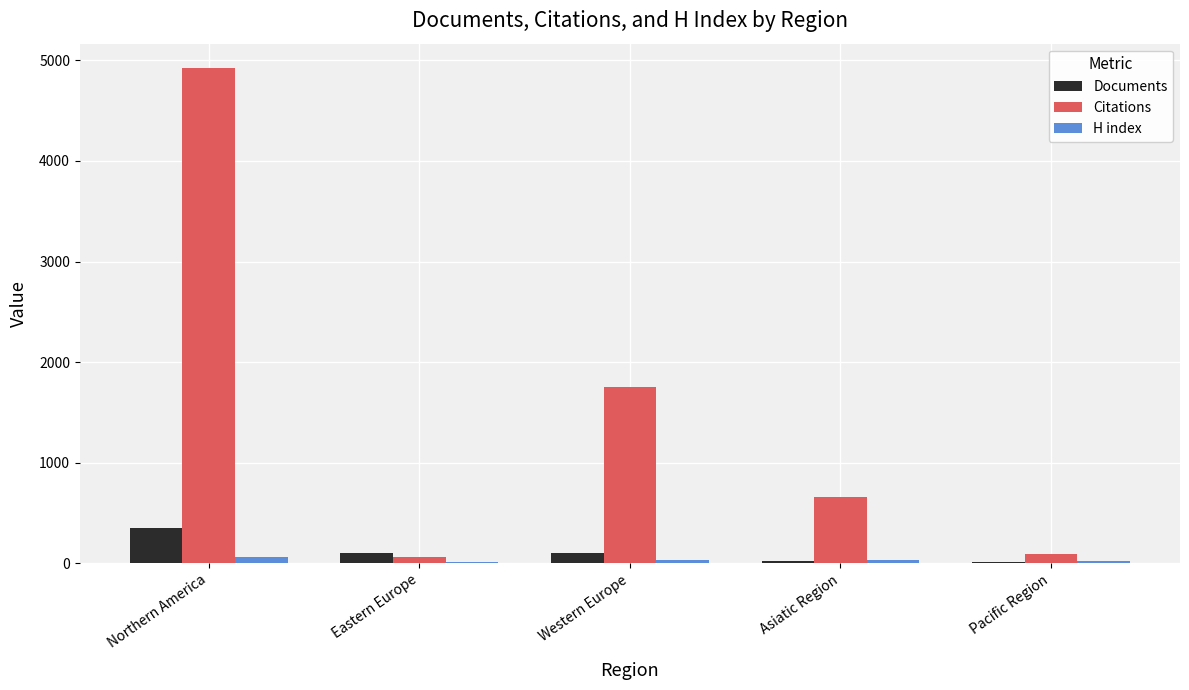

The H index series shows 21 at Pacific Region. True or false?

True